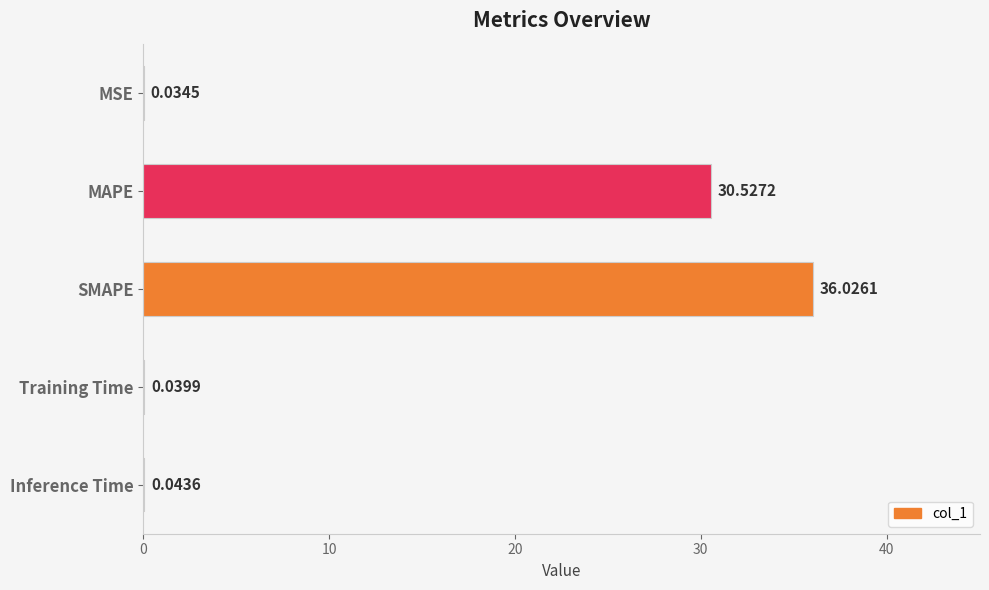

Which has a higher value, Inference Time or MSE?

Inference Time